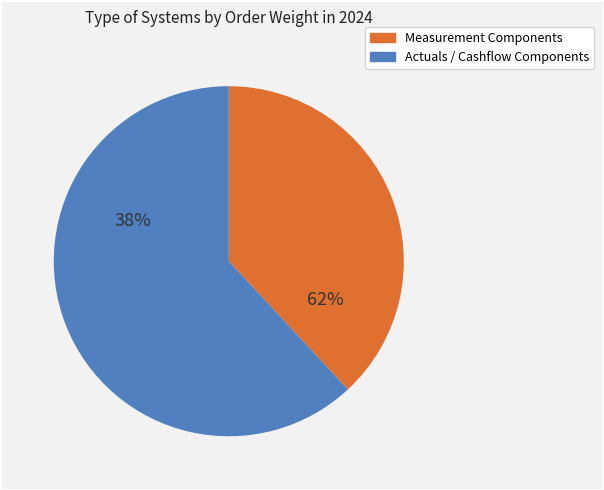

Is Loss Recovery Component the majority of the pie?

No